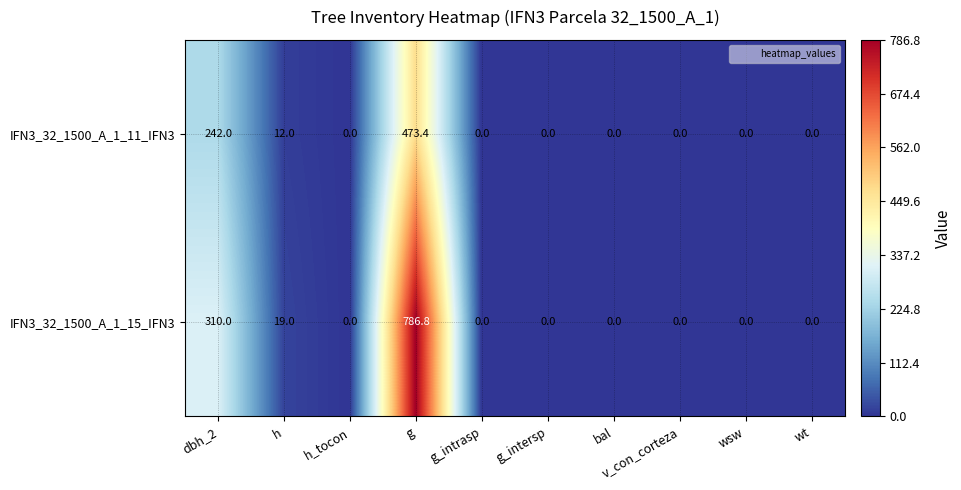

What is the total value across all series at h?

31.0